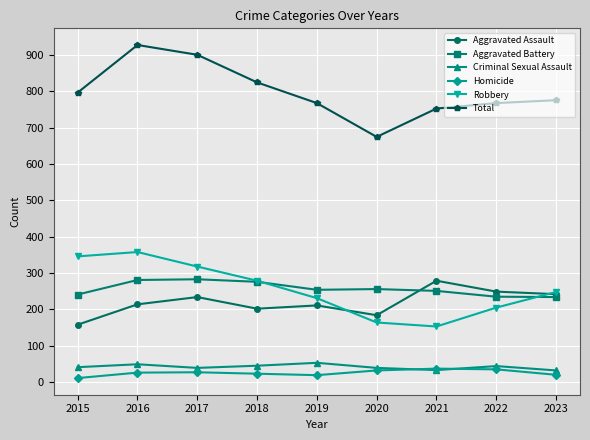

How many interior local valleys does the Criminal Sexual Assault series have?

2